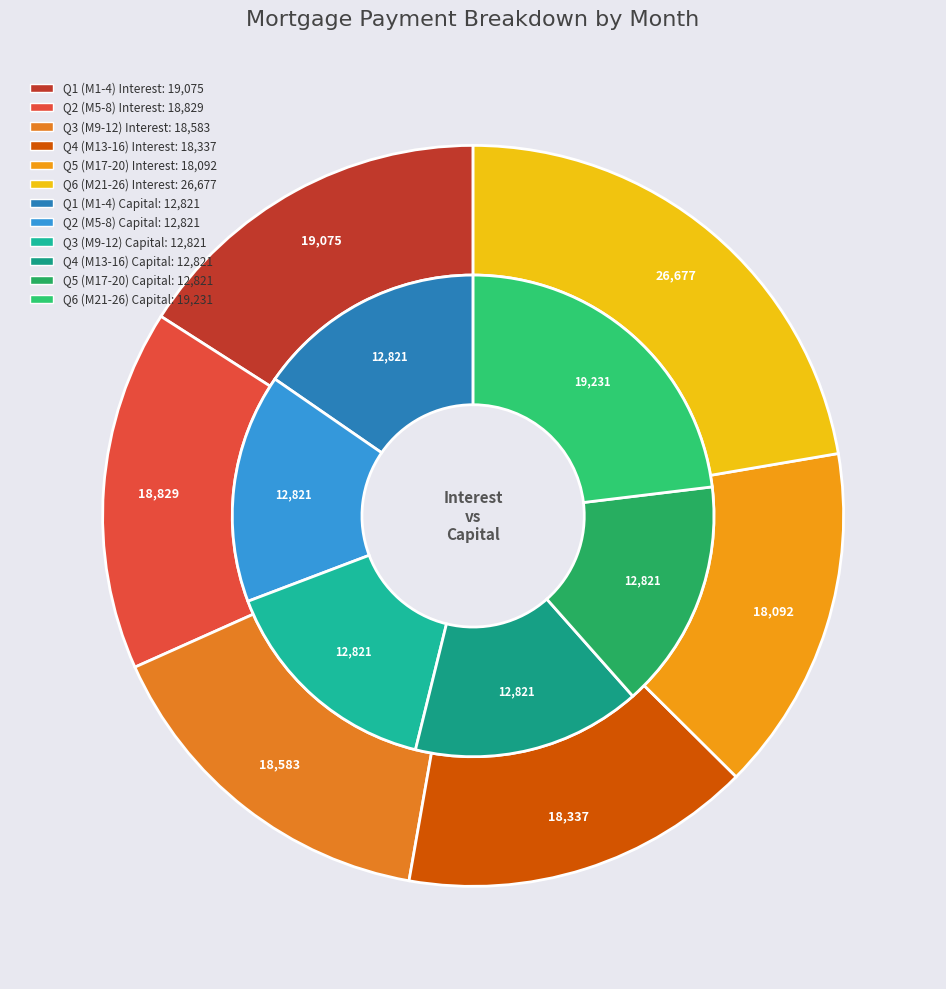

To the nearest percent, what percentage of the pie is Month 15?

4%